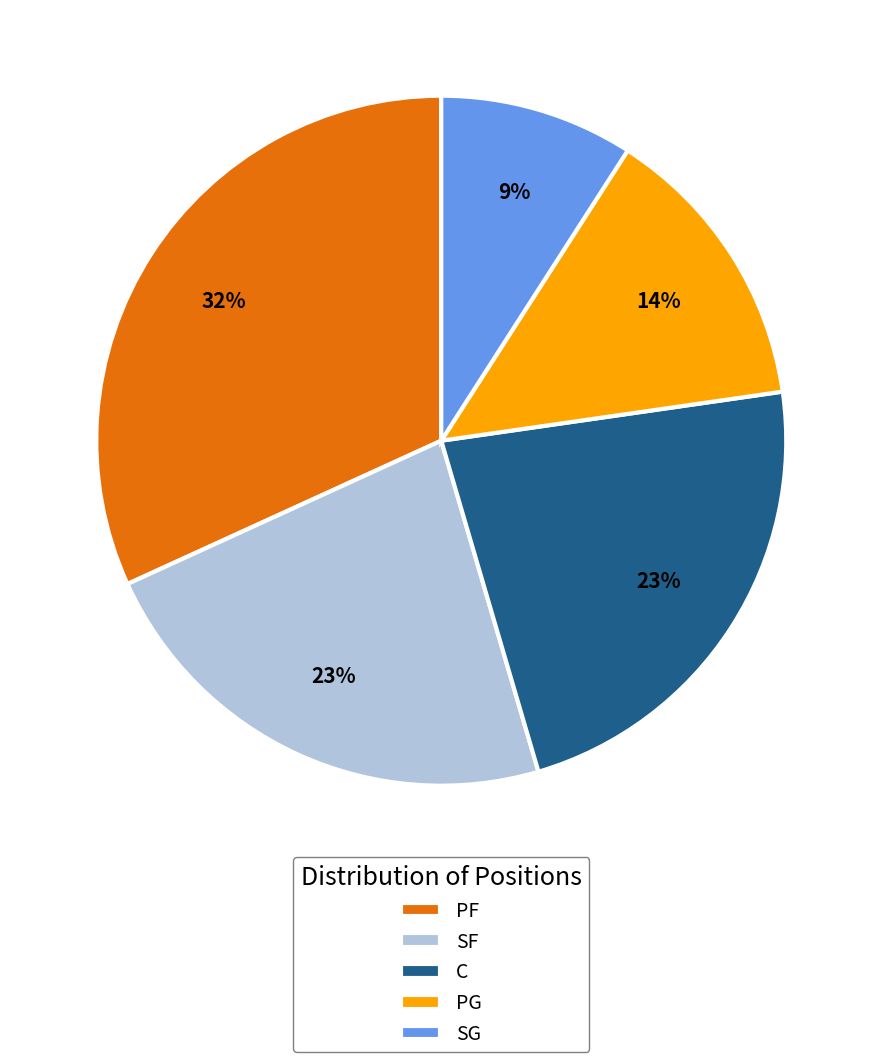

Is it true that SG is 1% of the pie?

False